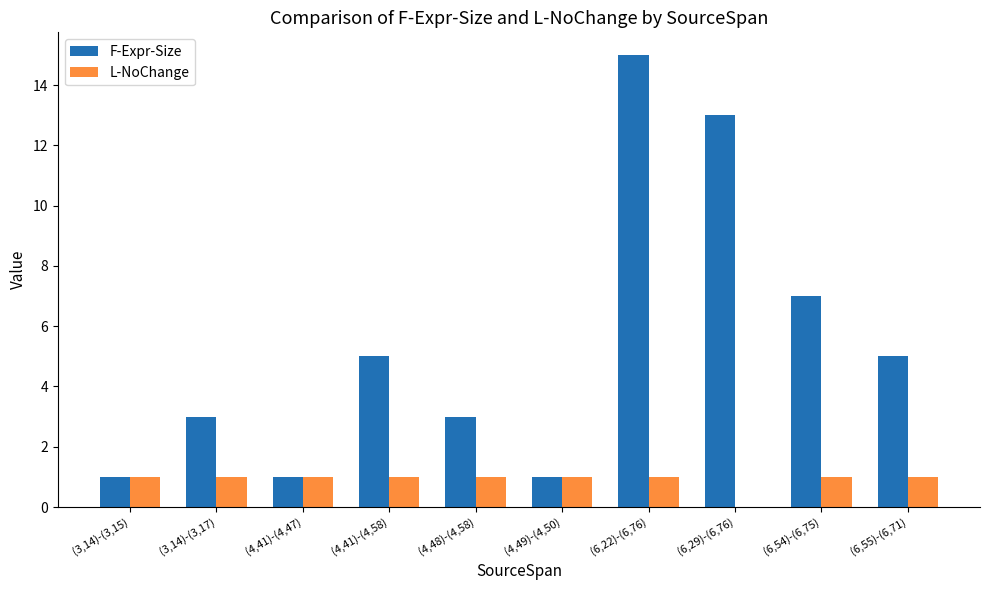

What is the sum of the F-Expr-Size values at (6,55)-(6,71) and (6,22)-(6,76)?

20